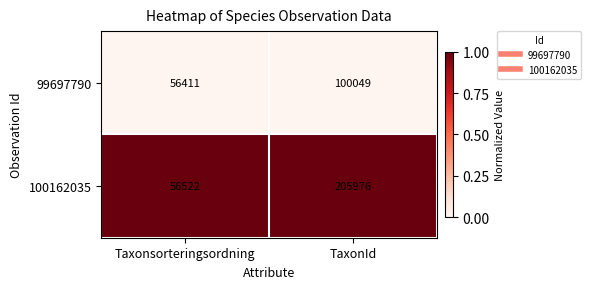

What is the total value across all series at TaxonId?

306025